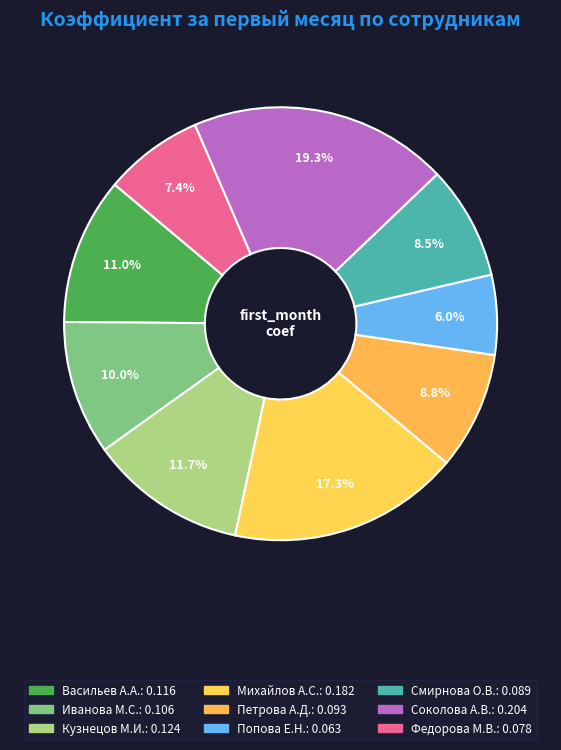

Count the number of slices in the pie.

9